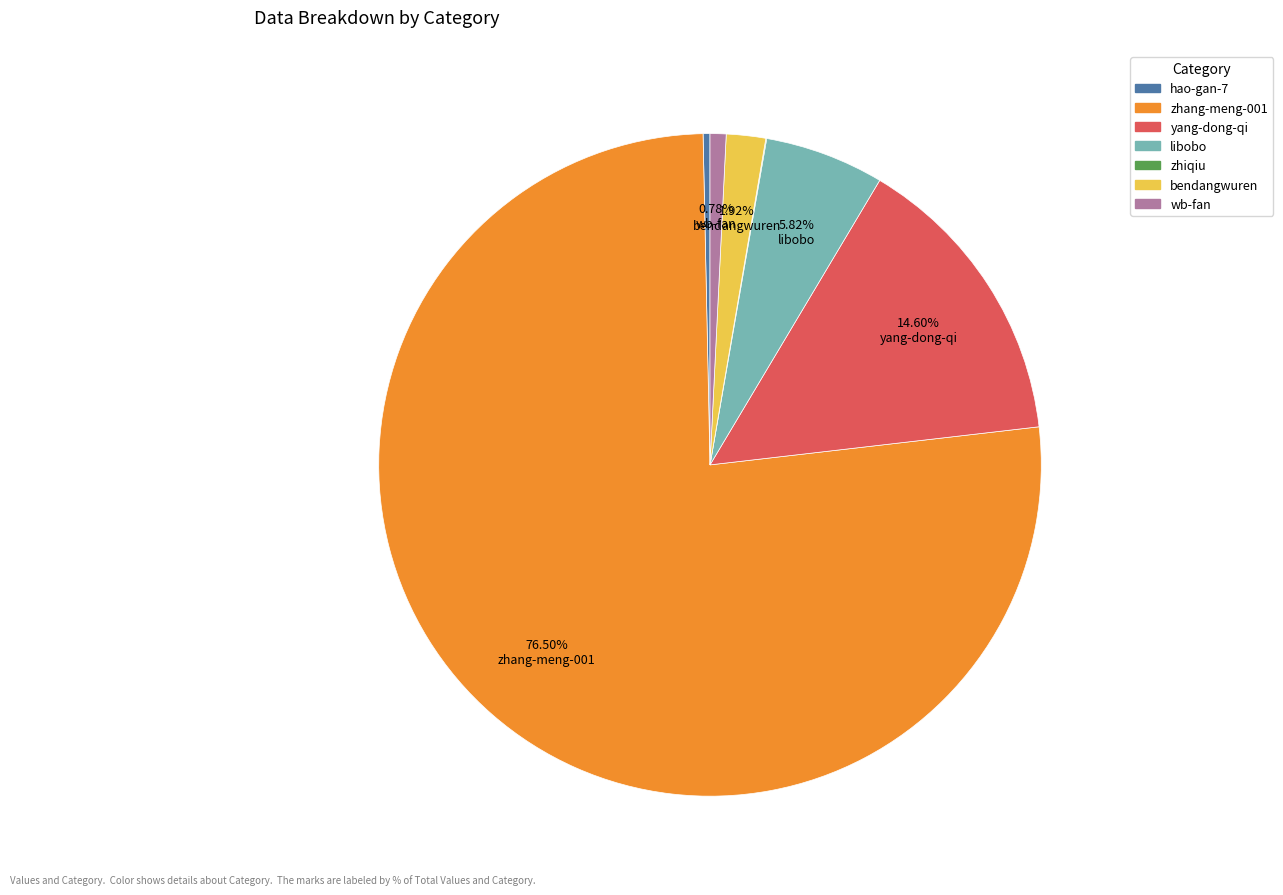

What is the largest slice in the pie chart?

zhang-meng-001